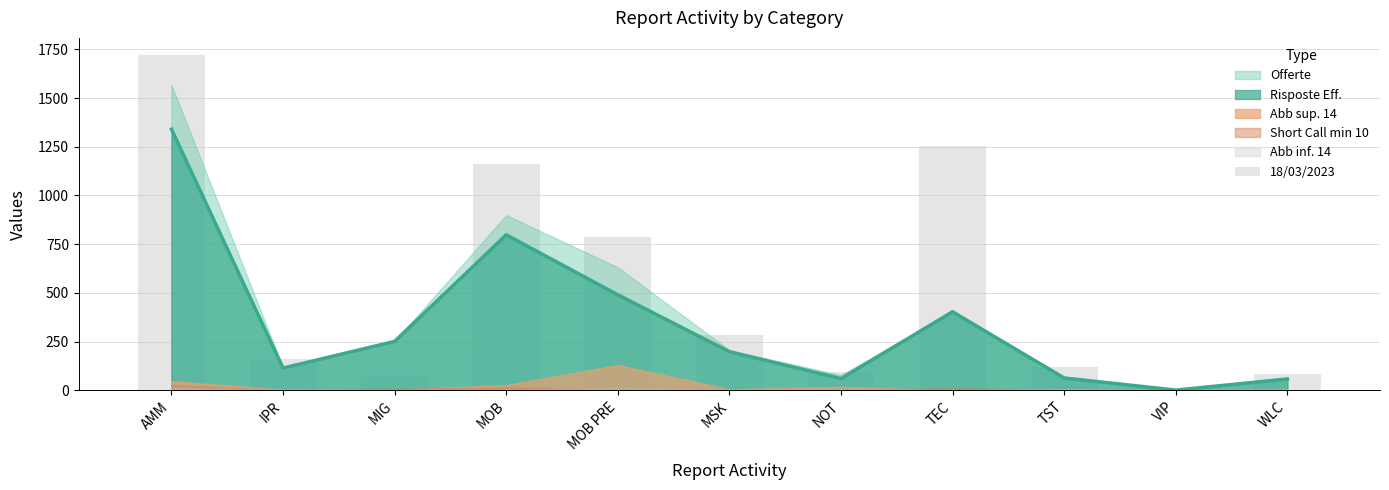

At which label is Risposte Eff. closest to 670?

MOB